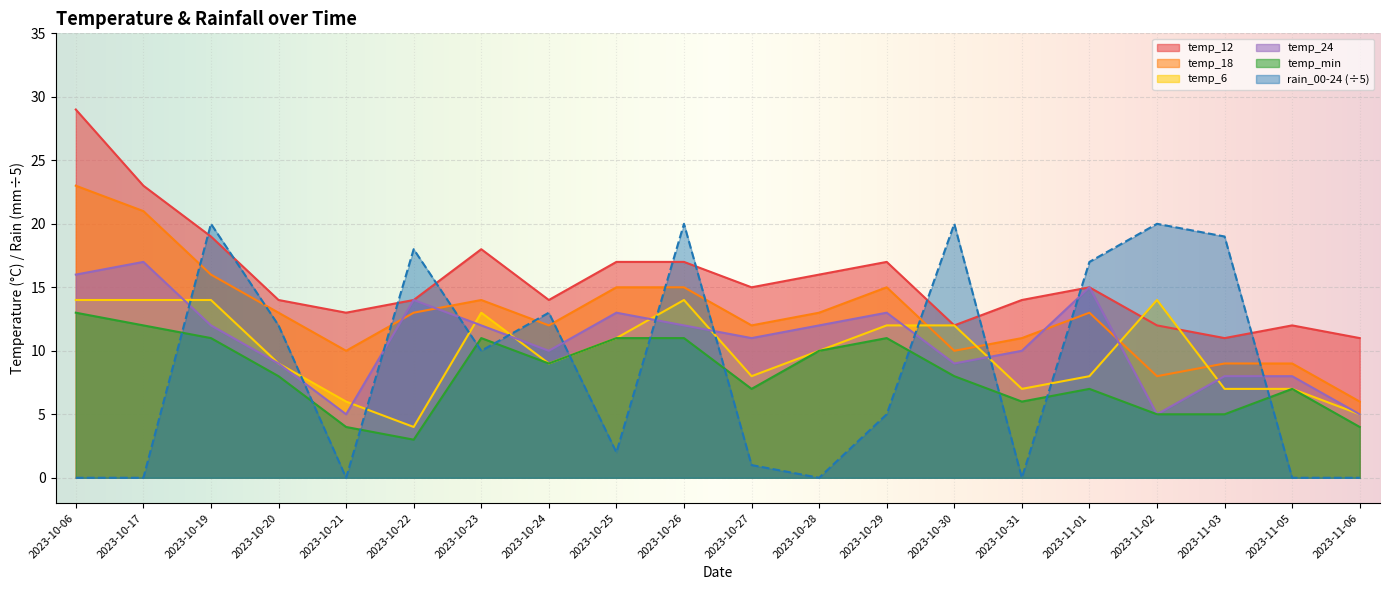

Reading right to left, transcribe all the data shown in this chart.

temp_12: 11	12	11	12	15	14	12	17	16	15	17	17	14	18	14	13	14	19	23	29
temp_18: 6	9	9	8	13	11	10	15	13	12	15	15	12	14	13	10	13	16	21	23
temp_6: 5	7	7	14	8	7	12	12	10	8	14	11	9	13	4	6	9	14	14	14
temp_24: 5	8	8	5	15	10	9	13	12	11	12	13	10	12	14	5	9	12	17	16
temp_min: 4	7	5	5	7	6	8	11	10	7	11	11	9	11	3	4	8	11	12	13
rain_00-24: 0	0	19	20	17	0	20	5	0	1	20	2	13	10	18	0	12	20	0	0